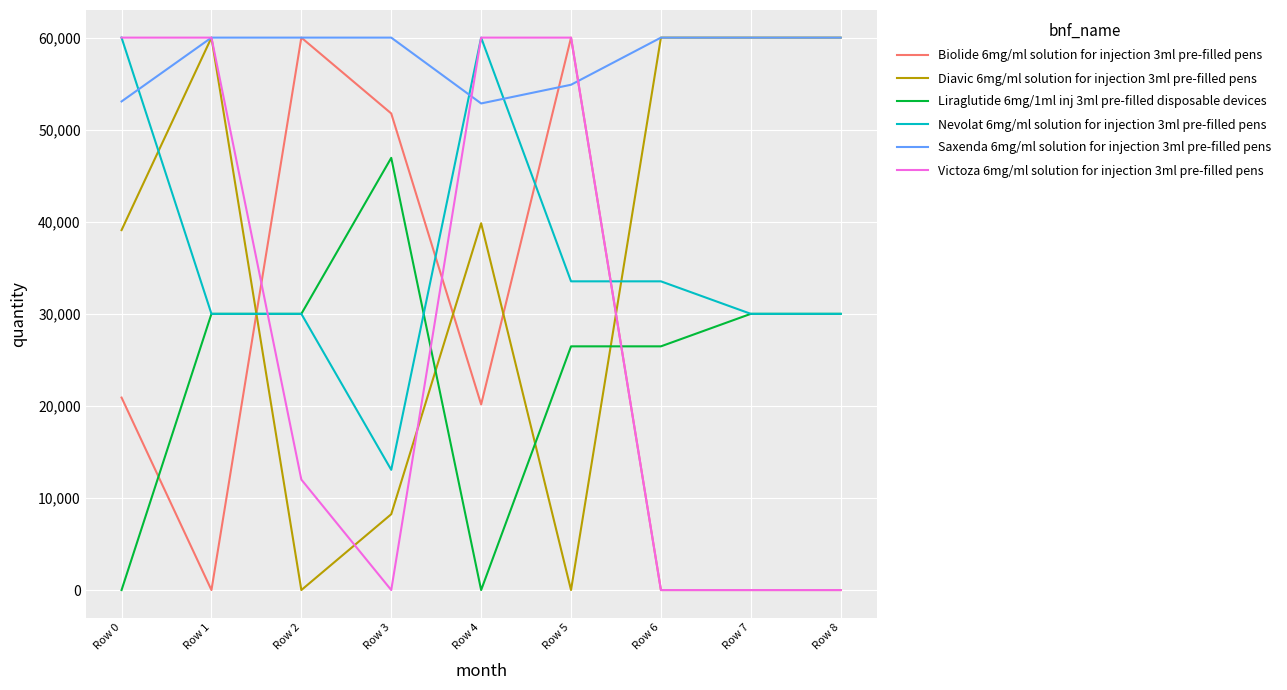

Which series changed the most between Row 4 and Row 6?

Victoza 6mg/ml solution for injection 3ml pre-filled pens